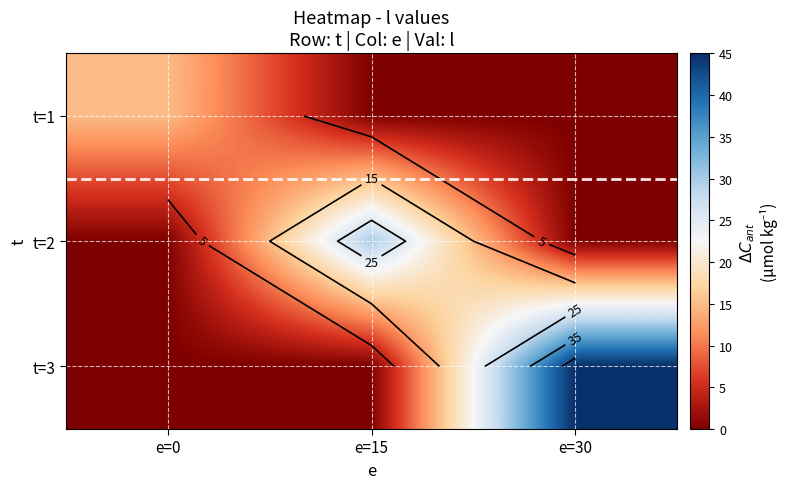

At which category is the sum across all series the highest?

e=30